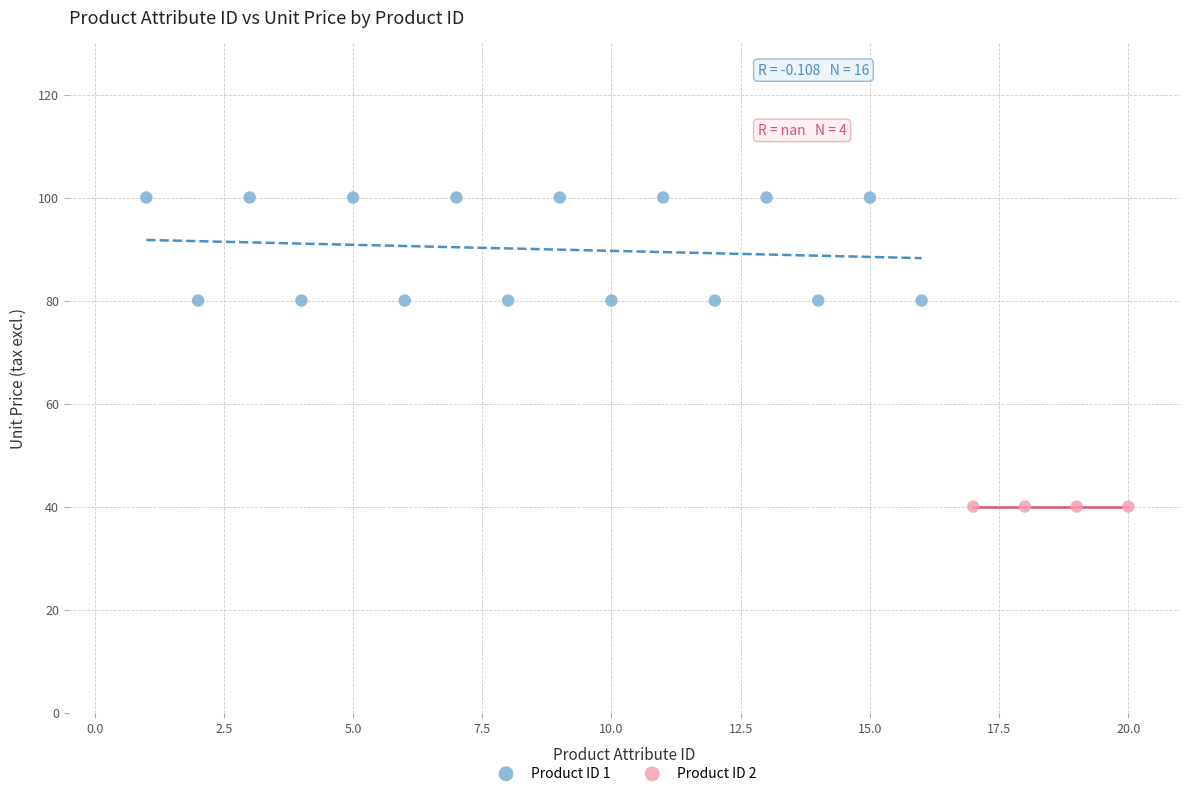

Which series contains the highest Y value?

Product ID 1